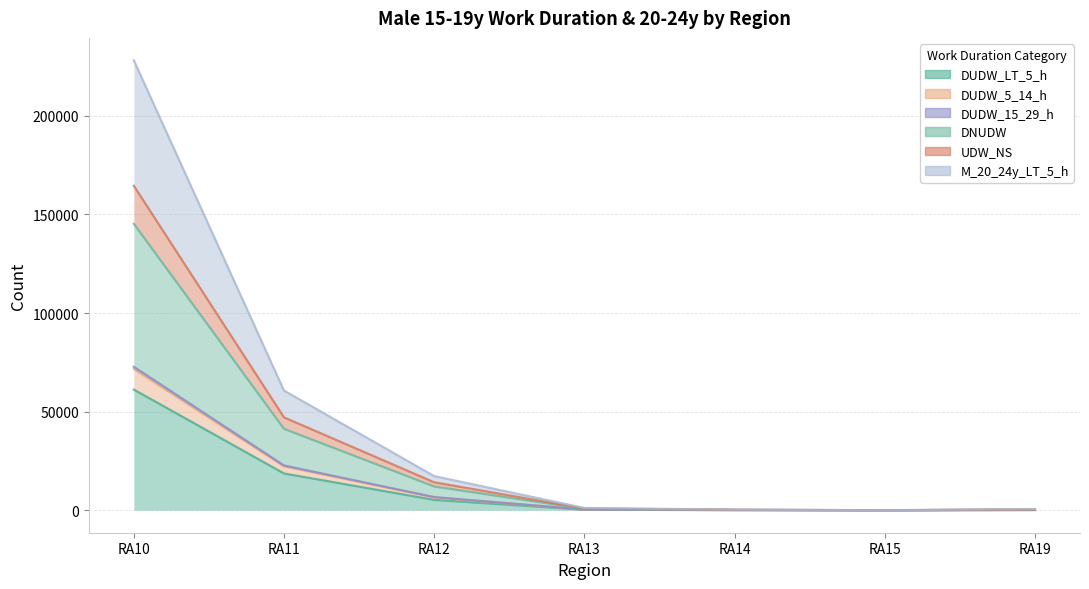

What is the sum of the DUDW_LT_5_h values at RA14 and RA15?

58